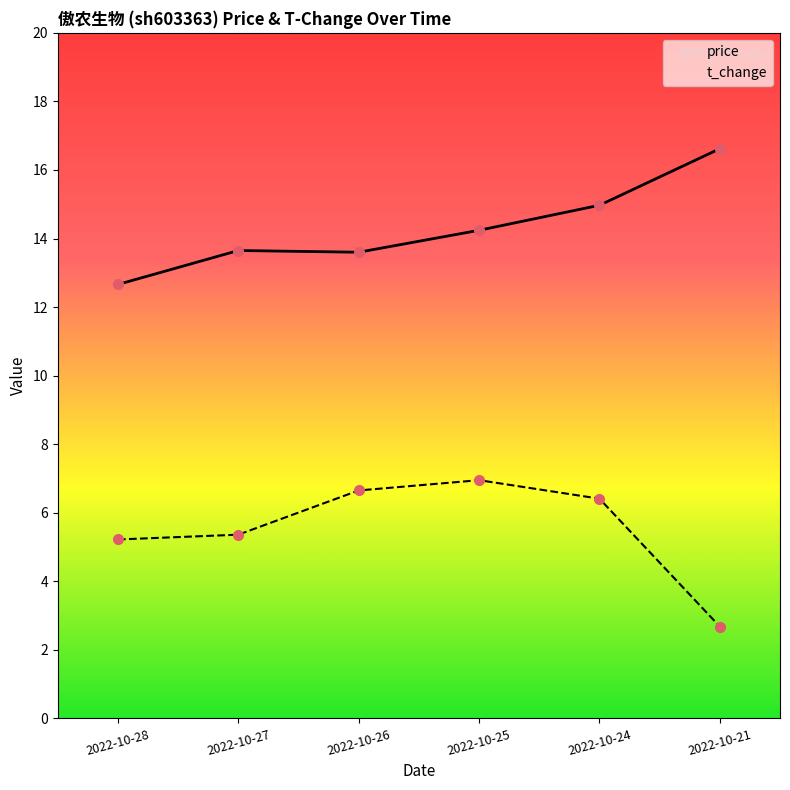

At which category is the sum across all series the highest?

2022-10-24